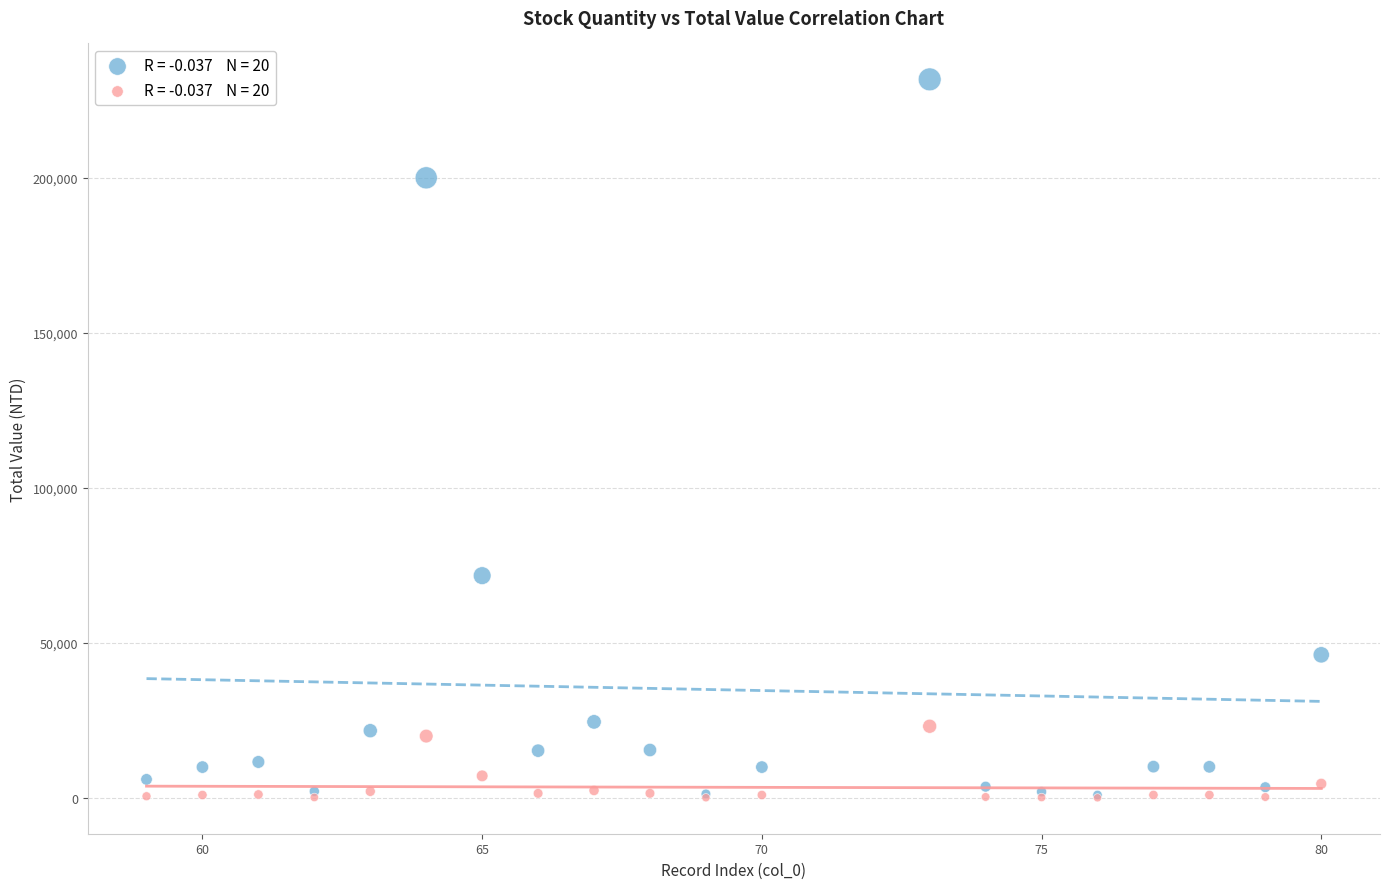

Across all series, what Y value is closest to 115900?

71715.0